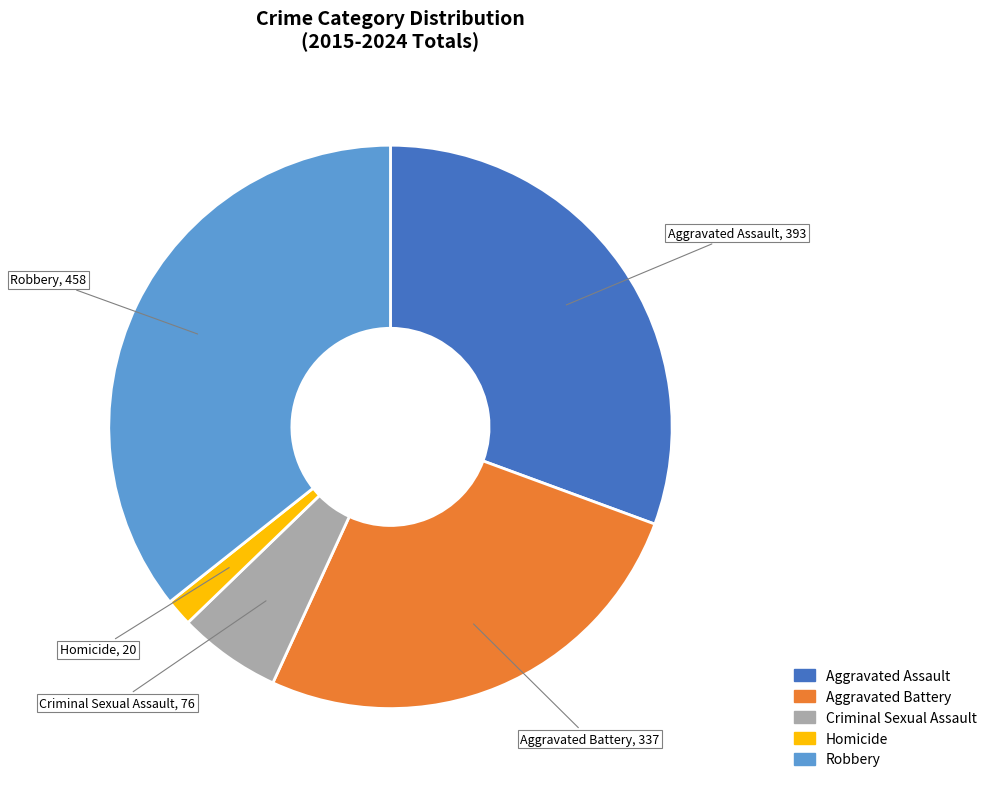

Does any single category account for the majority?

No